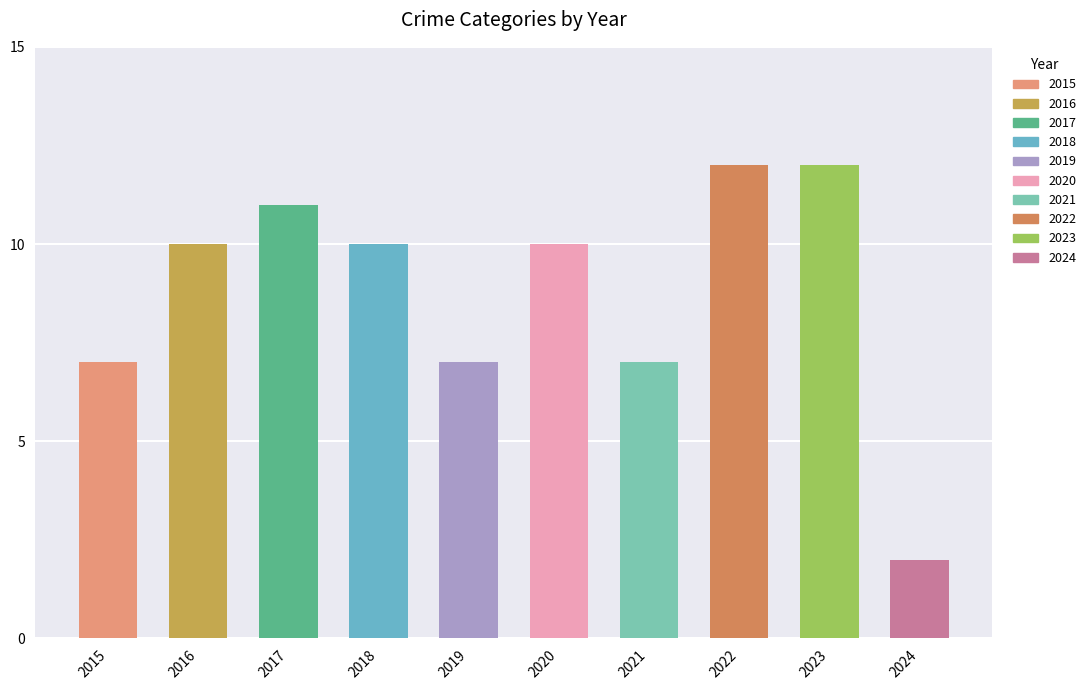

What is the value of the 3rd bar from the left?

11